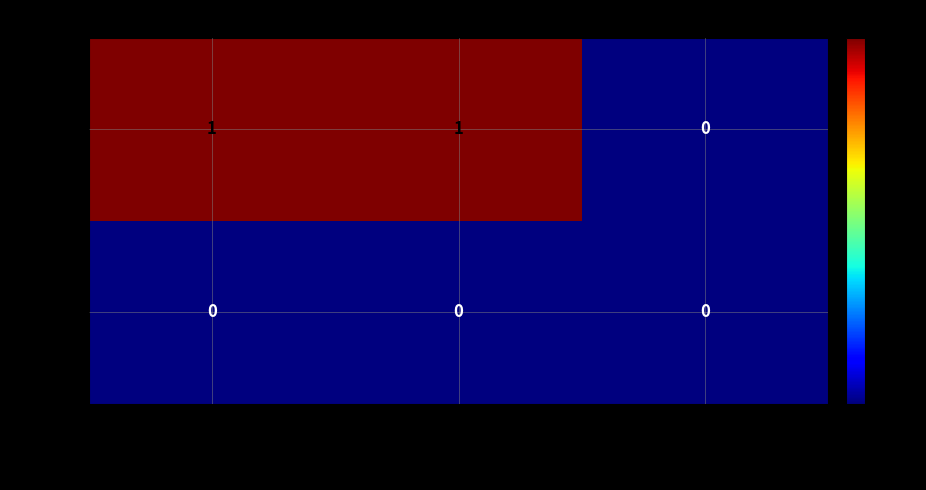

How many 329900 values are between 0 and 1?

3